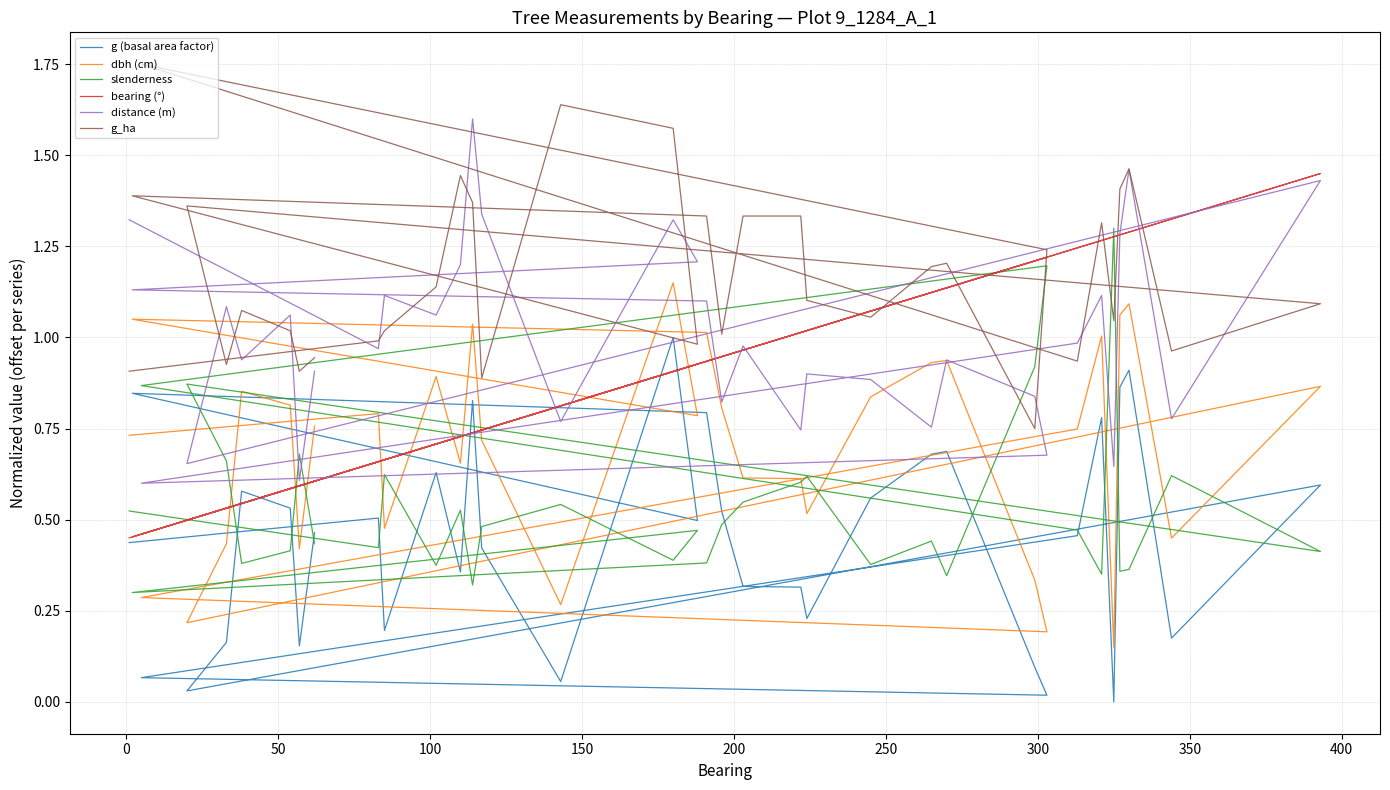

Which series has the largest total across all categories?

g_ha